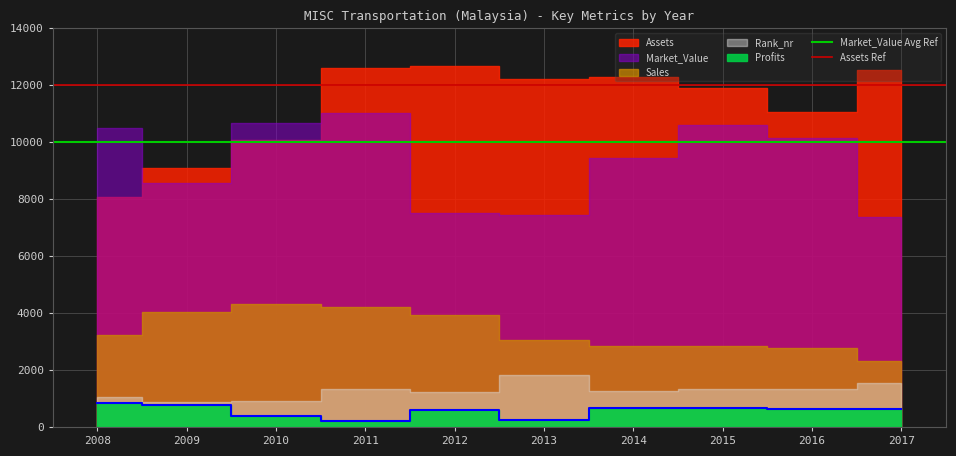

Is the value of Market_Value Avg Ref at 2008 greater than the value of Assets Ref at 2009?

No